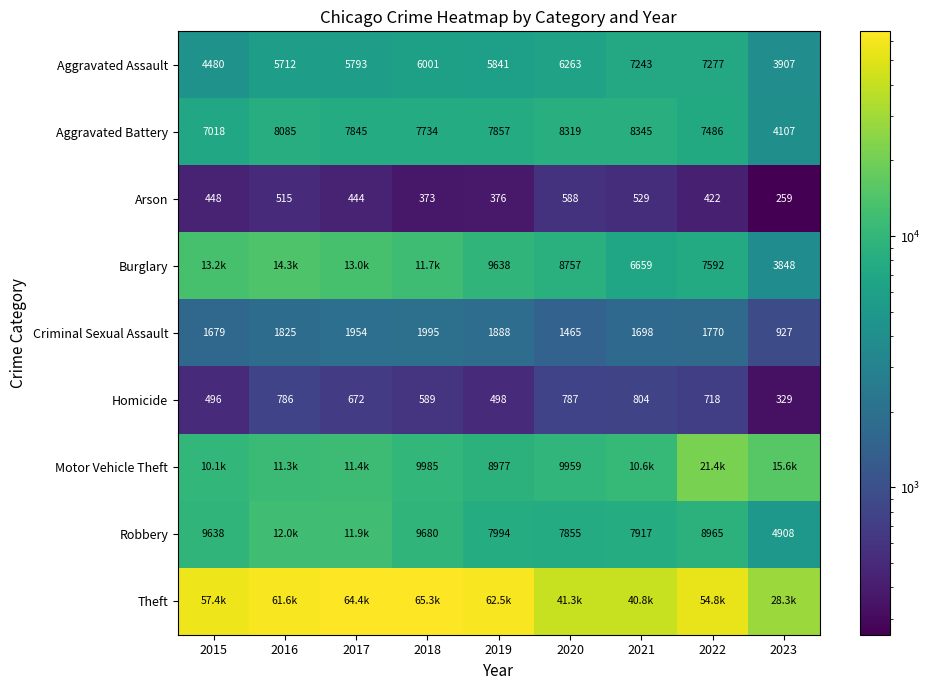

At which category does the chart reach its minimum across all series?

2023